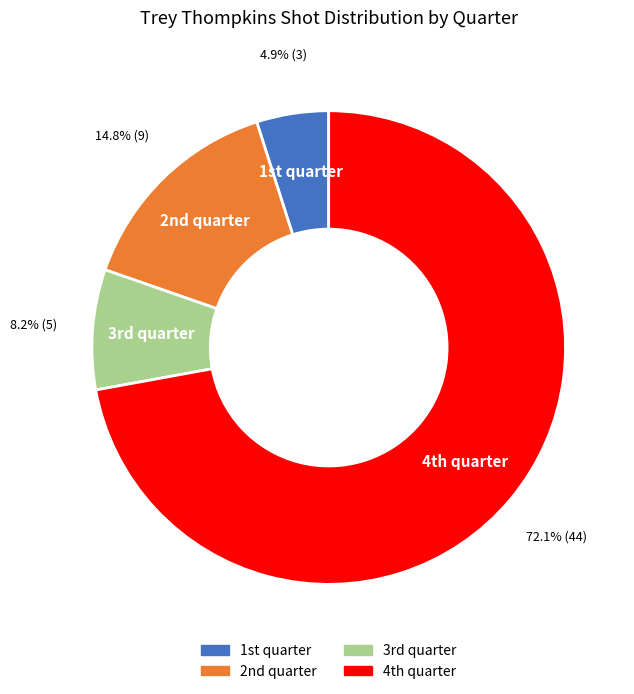

How many slices are in this pie chart?

4